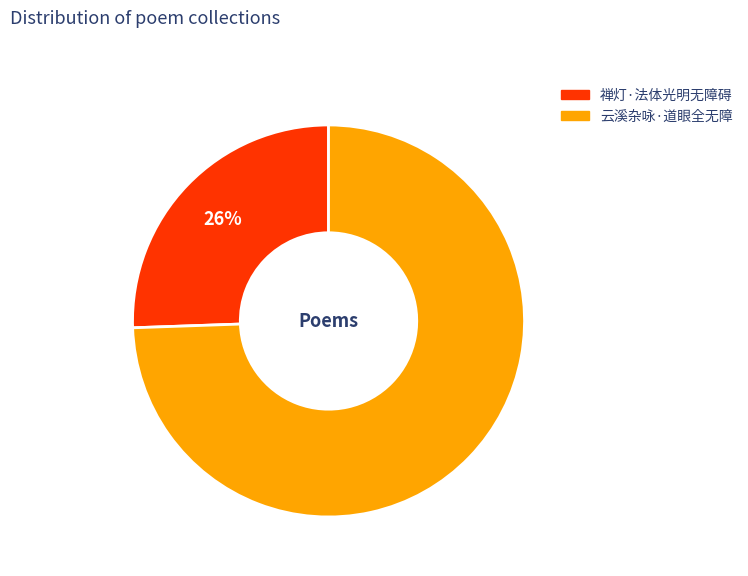

Between 禅灯·法体光明无障碍 and 云溪杂咏·道眼全无障, which is larger?

云溪杂咏·道眼全无障